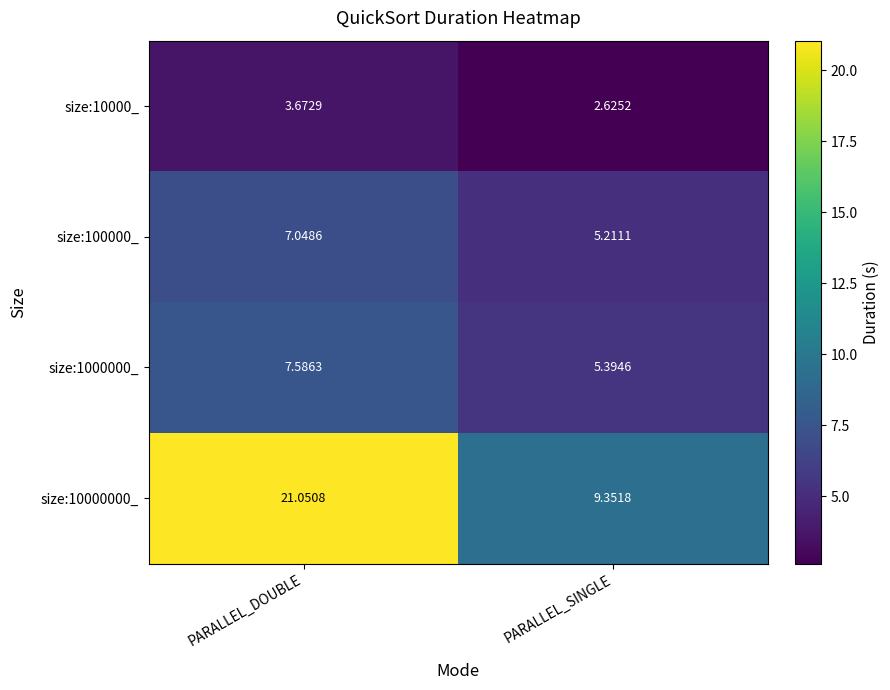

At which label is size:1000000_ closest to 6?

PARALLEL_SINGLE